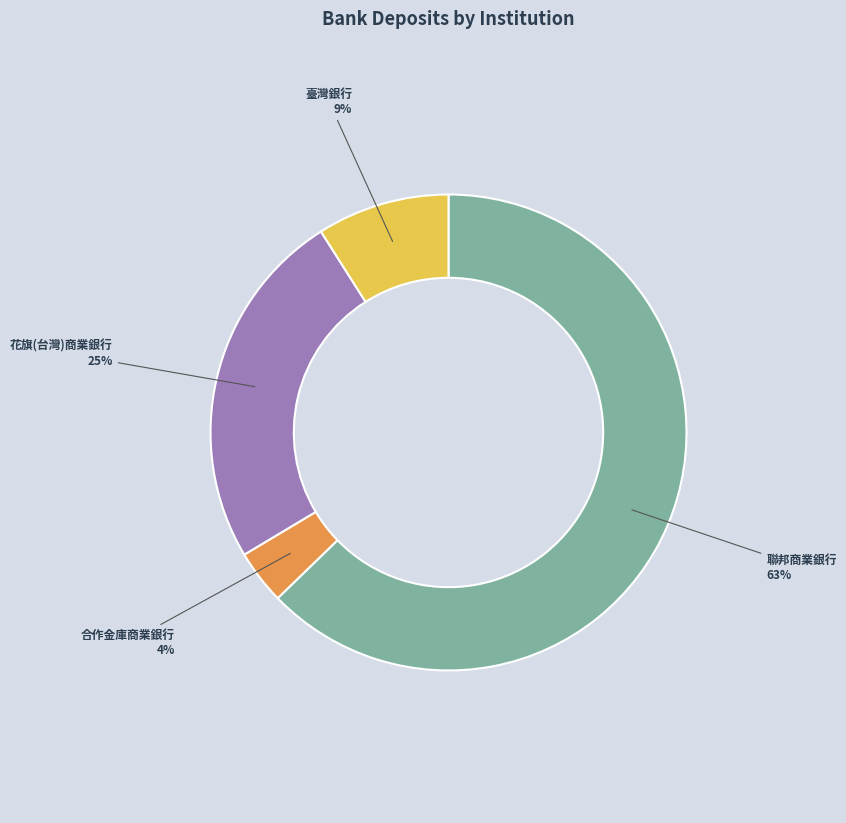

How many segments does this pie chart have?

4